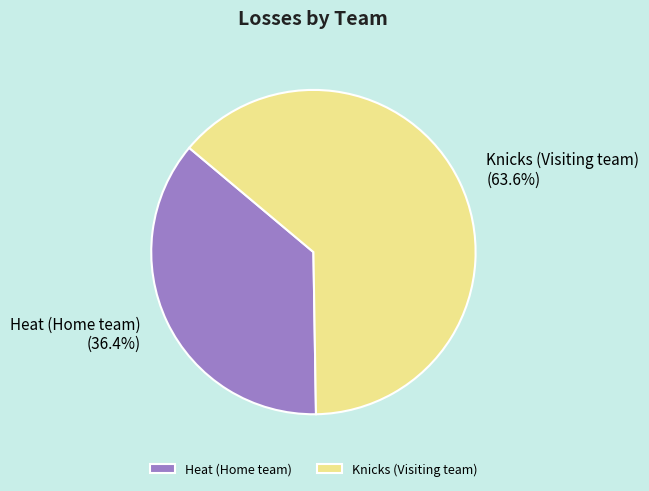

Which category has the biggest portion of the pie?

Knicks (Visiting team)